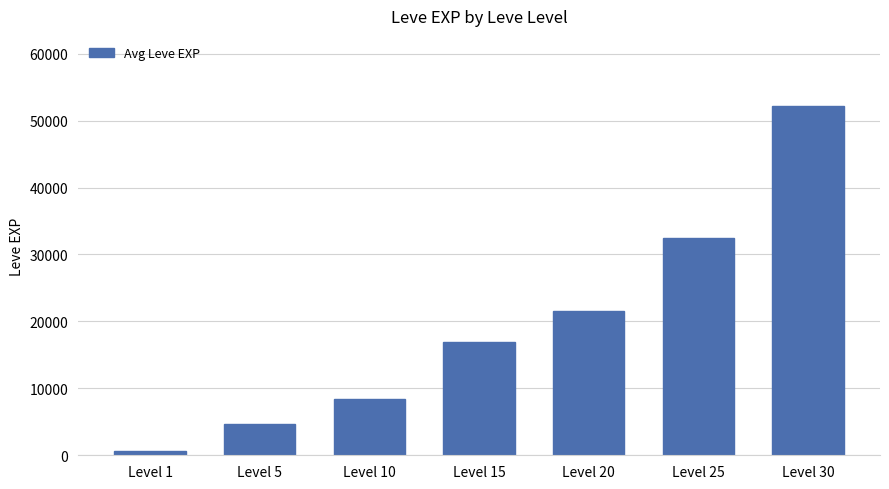

Which category has the lowest value across all series?

Level 1